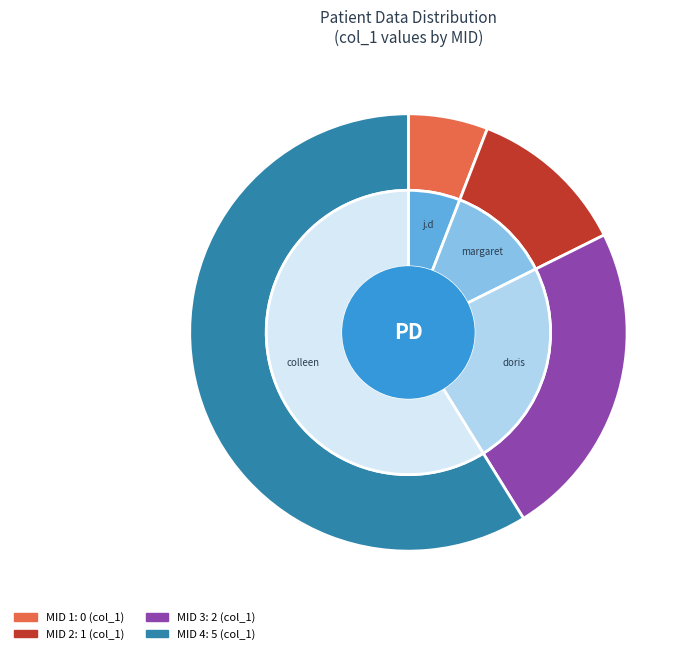

What is the change in value from 1 to 3?

+2